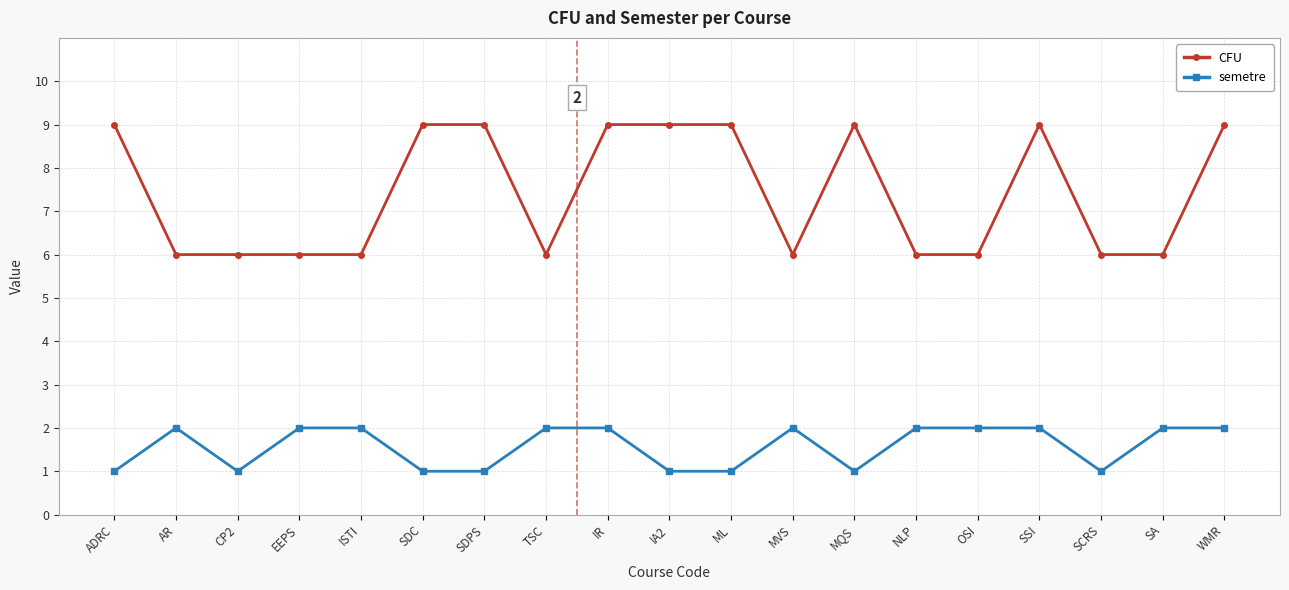

Reading left to right, extract all data points from this chart.

CFU: ADRC=9	AR=6	CP2=6	EEPS=6	ISTI=6	SDC=9	SDPS=9	TSC=6	IR=9	IA2=9	ML=9	MVS=6	MQS=9	NLP=6	OSI=6	SSI=9	SCRS=6	SA=6	WMR=9
semetre: ADRC=1	AR=2	CP2=1	EEPS=2	ISTI=2	SDC=1	SDPS=1	TSC=2	IR=2	IA2=1	ML=1	MVS=2	MQS=1	NLP=2	OSI=2	SSI=2	SCRS=1	SA=2	WMR=2